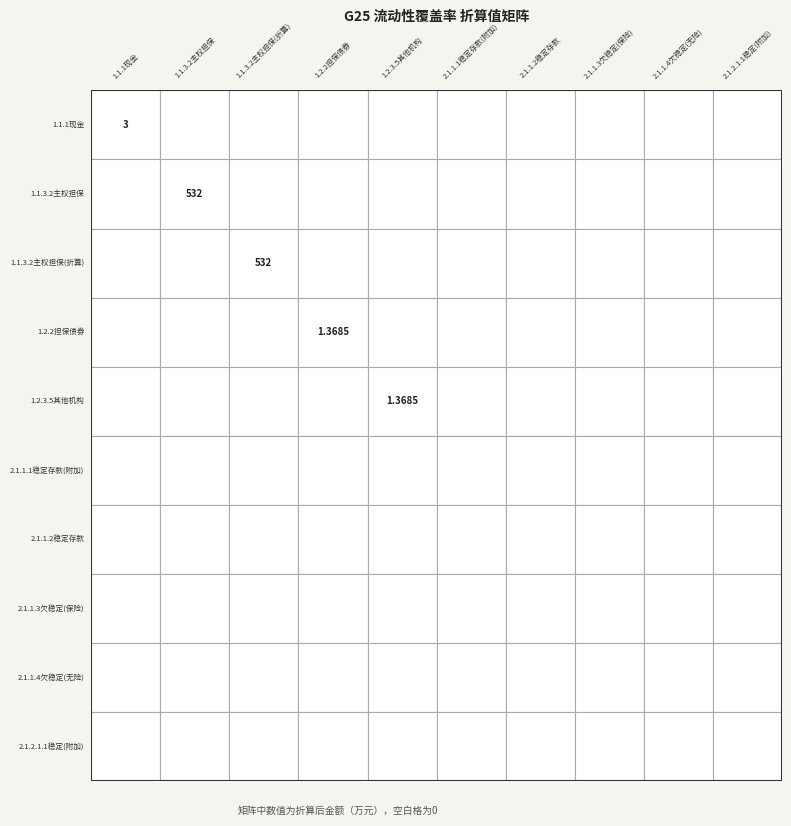

Between 2 and 3, which series saw the biggest shift?

2